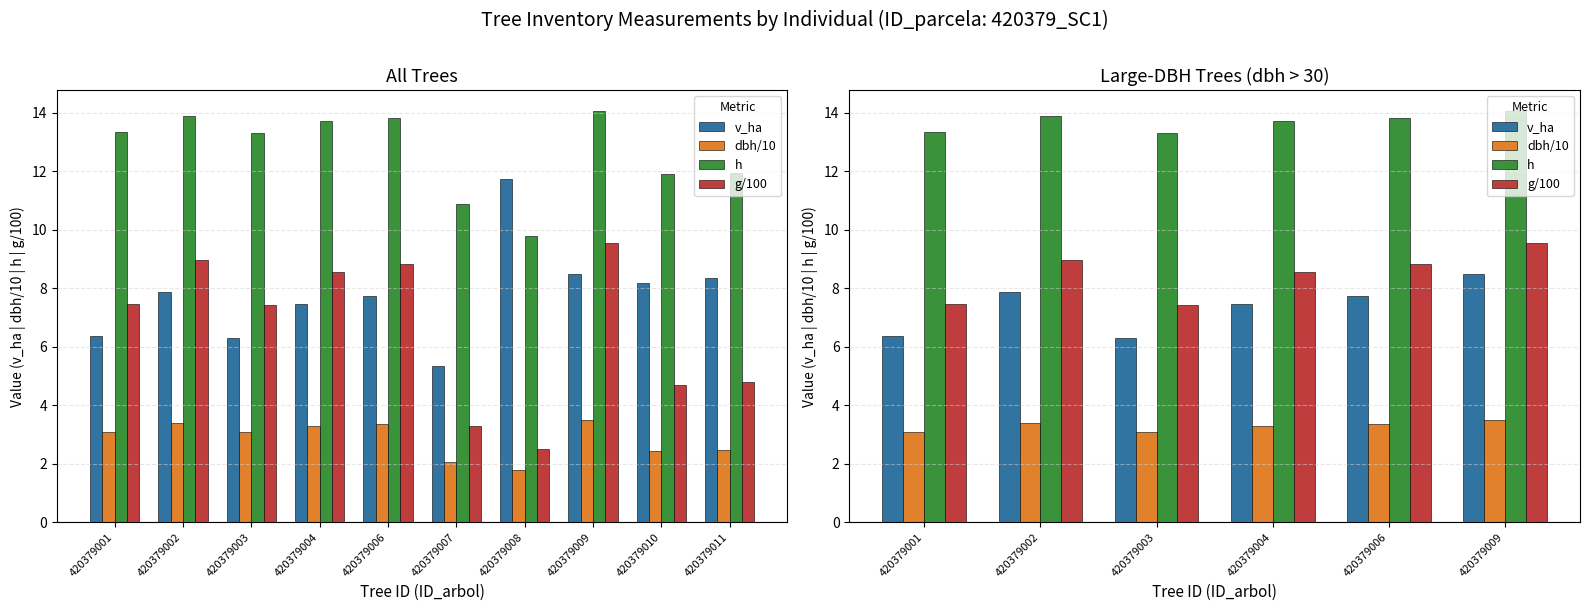

Which has a higher value, 420379004 or 420379001?

420379004